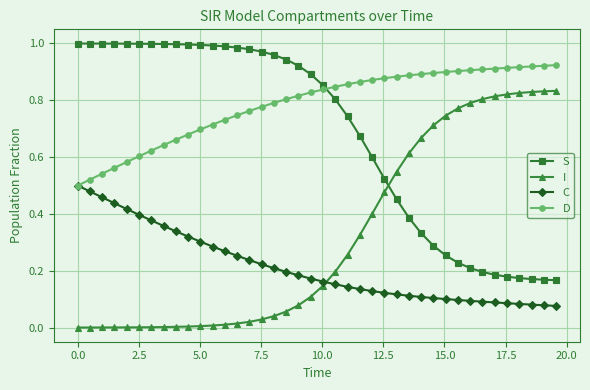

How many times do C and I cross each other?

1